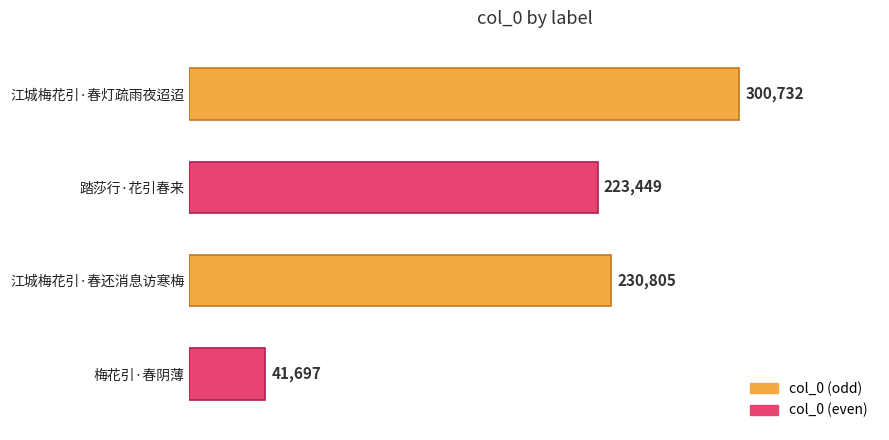

The chart shows a value of 41697 at 梅花引·春阴薄. True or false?

True